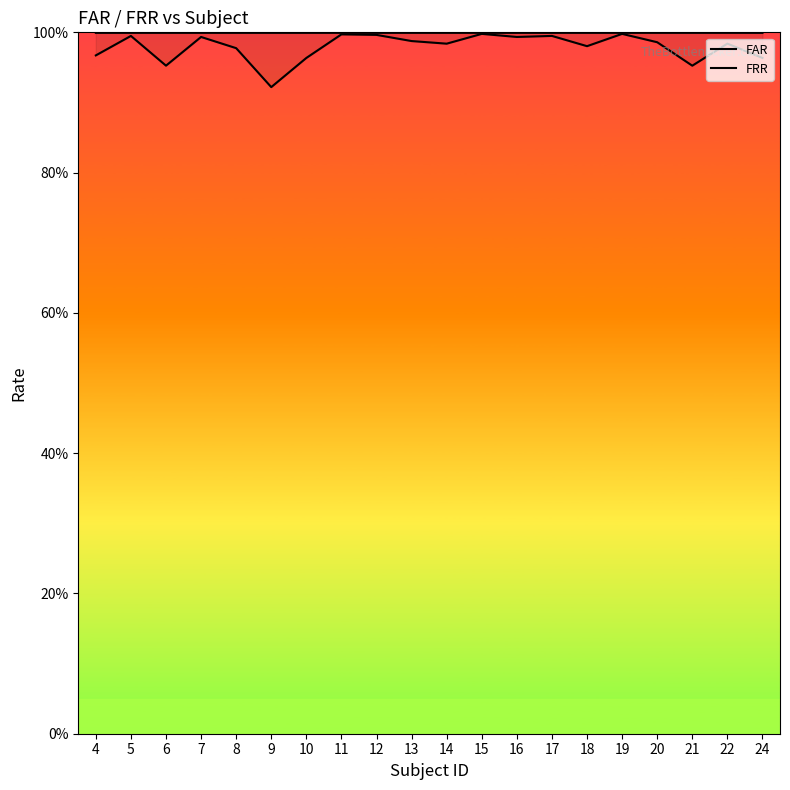

Rank the series by their maximum value, from highest to lowest.

FAR, FRR